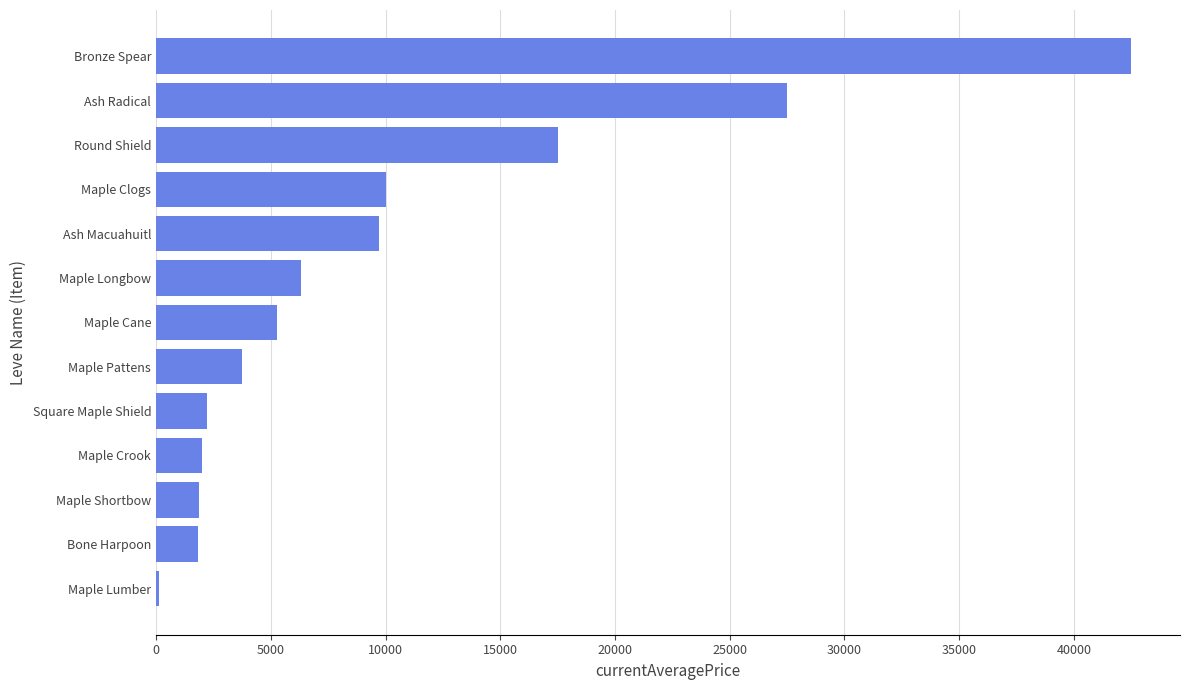

What is the sum of all values?

130599.0